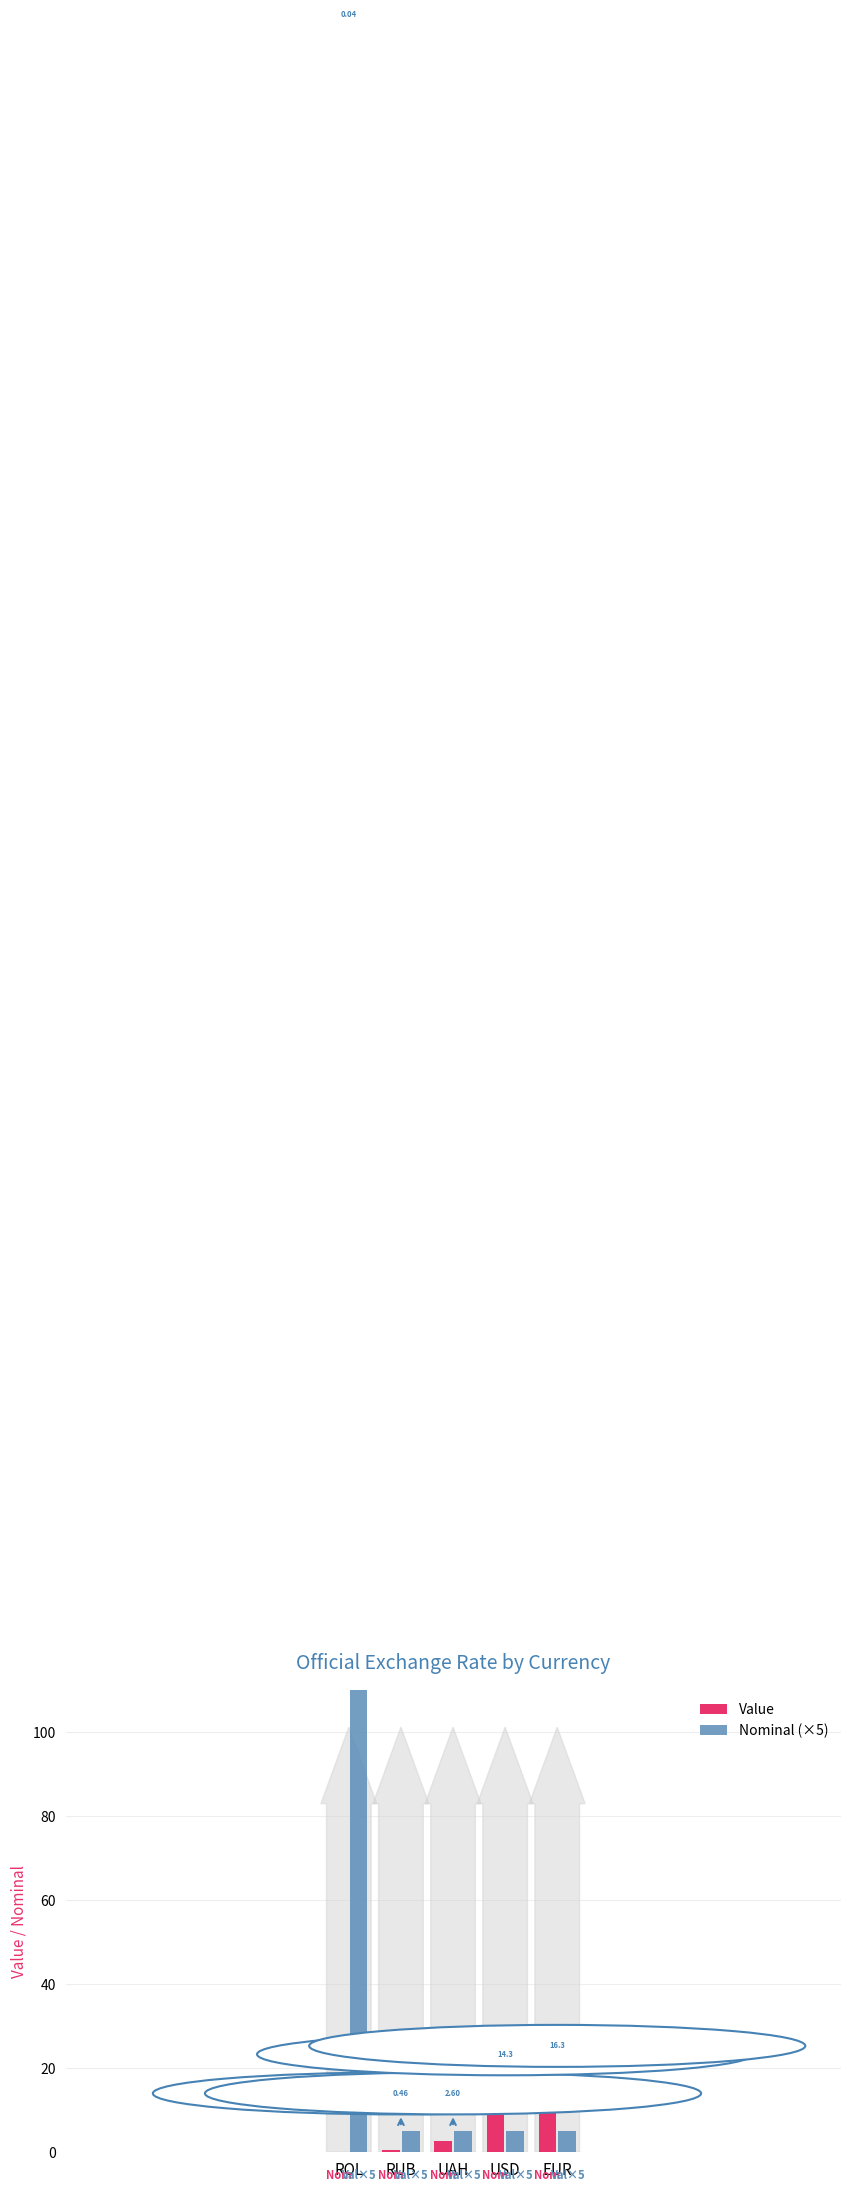

Is it true that Value equals 0.0 at ROL?

True